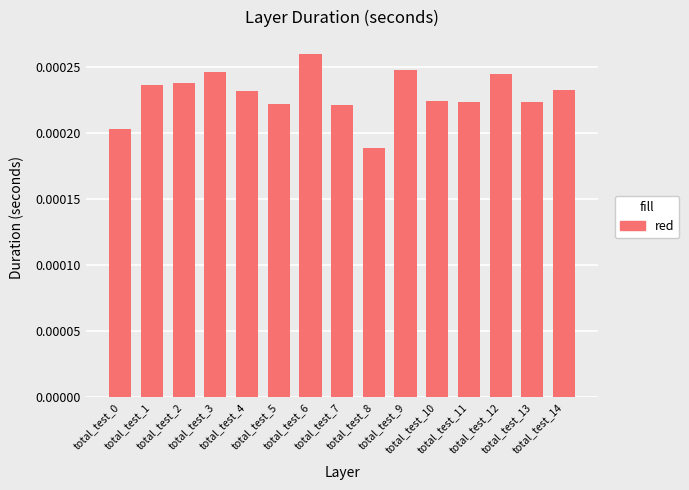

How many data points does each series have?

15